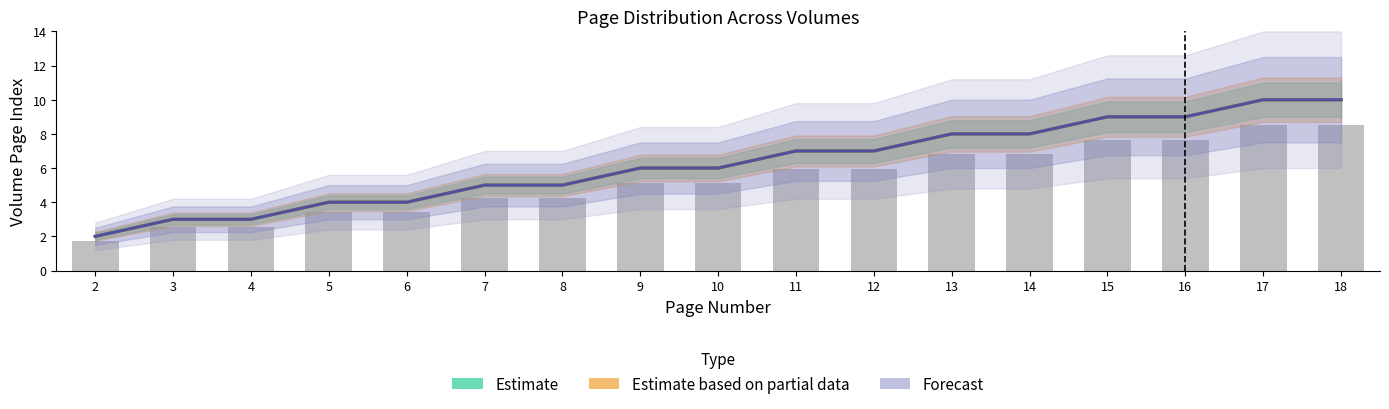

Count the Estimate based on partial data values in the range 4 to 8.

10